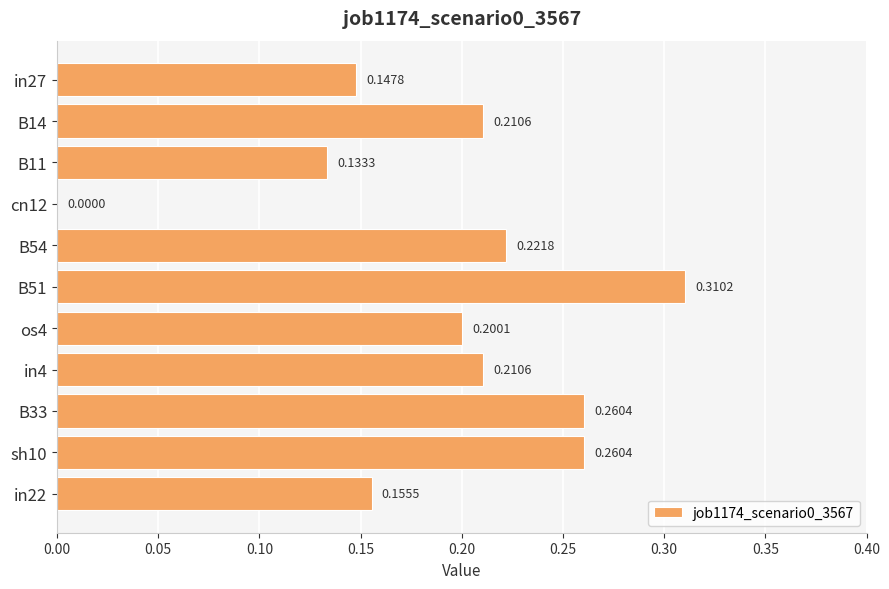

Between B54 and B11, which is larger?

B54